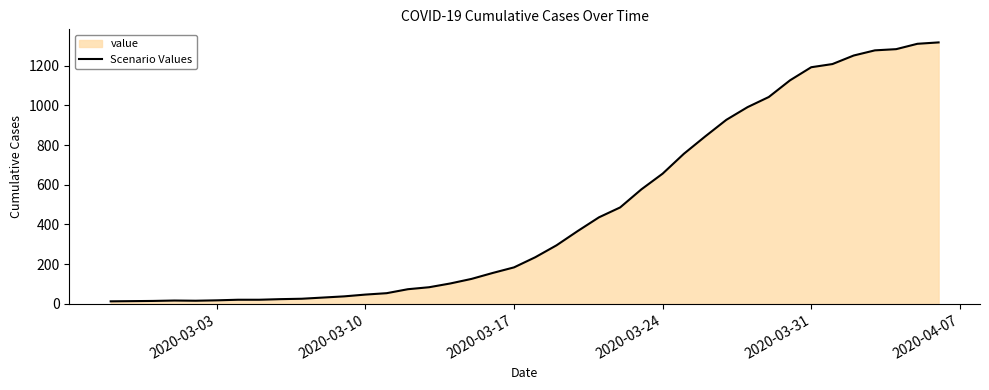

How many categories are shown in the chart?

40